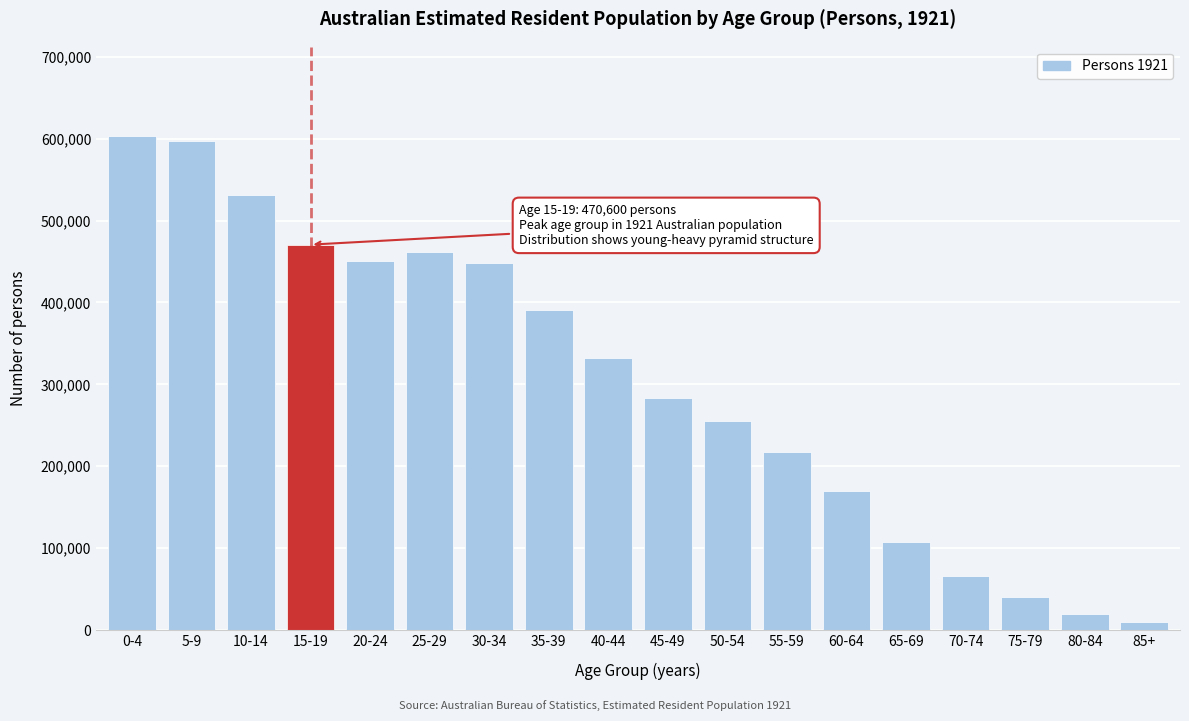

What is the maximum value shown in the chart?

603600